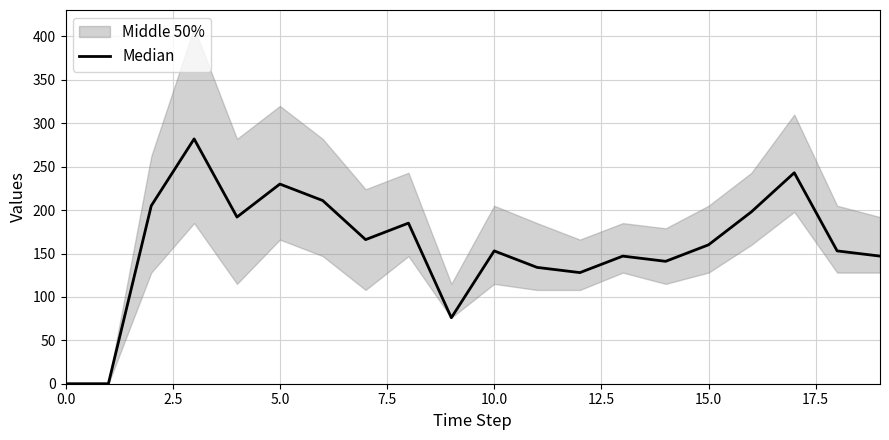

What is the ratio of the value at 14 to the value at 10.0?

0.7